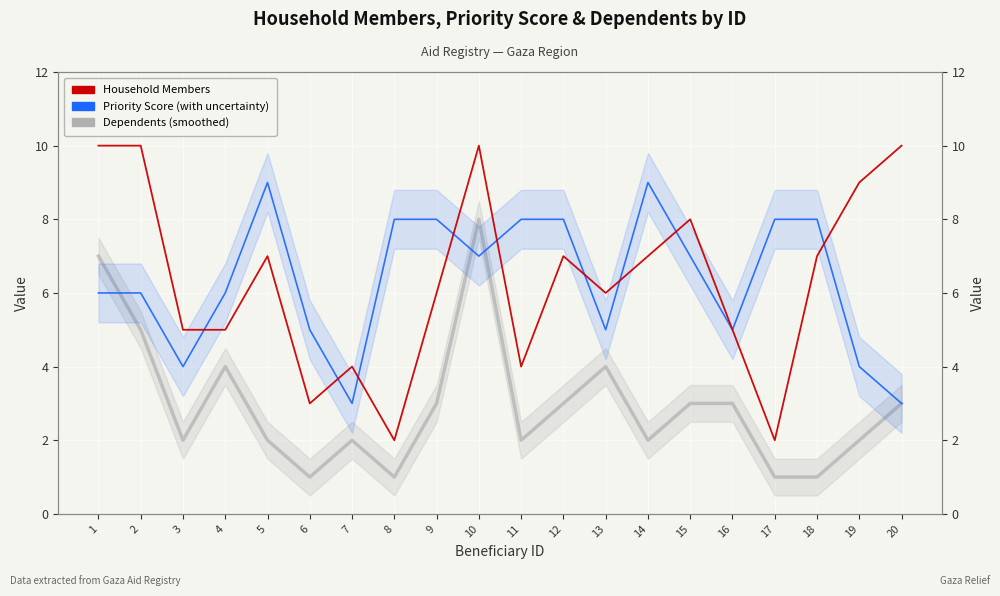

Is it true that Priority Score (with uncertainty) equals 6 at 3?

False